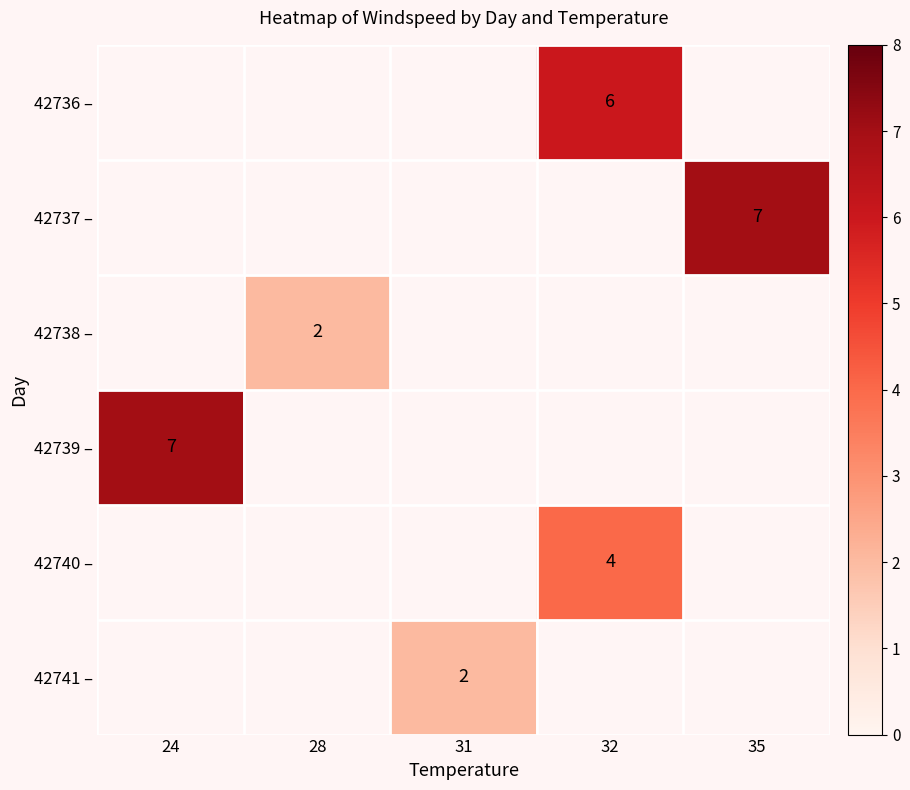

True or false: 42739 – has a value of 4 at 24.

False